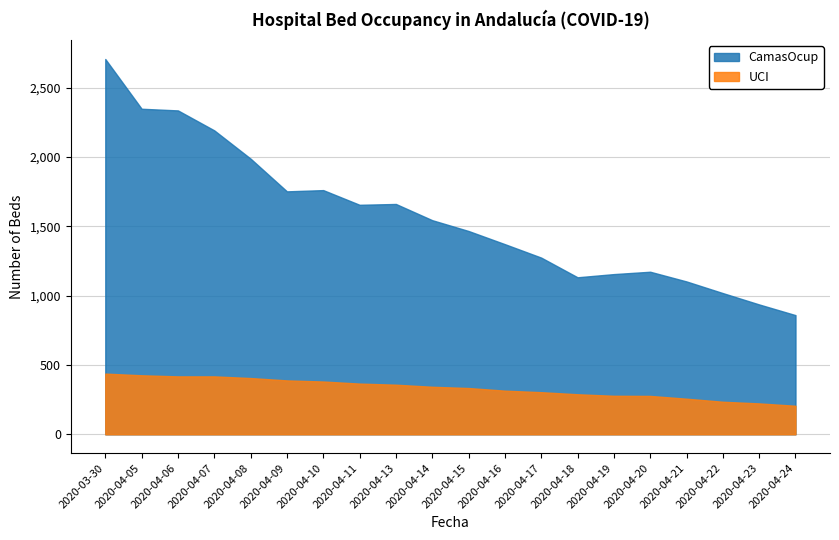

How many lines are shown in the chart?

2